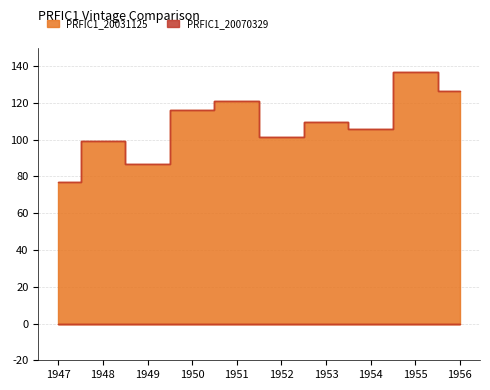

Which series has the largest total across all categories?

PRFIC1_20031125